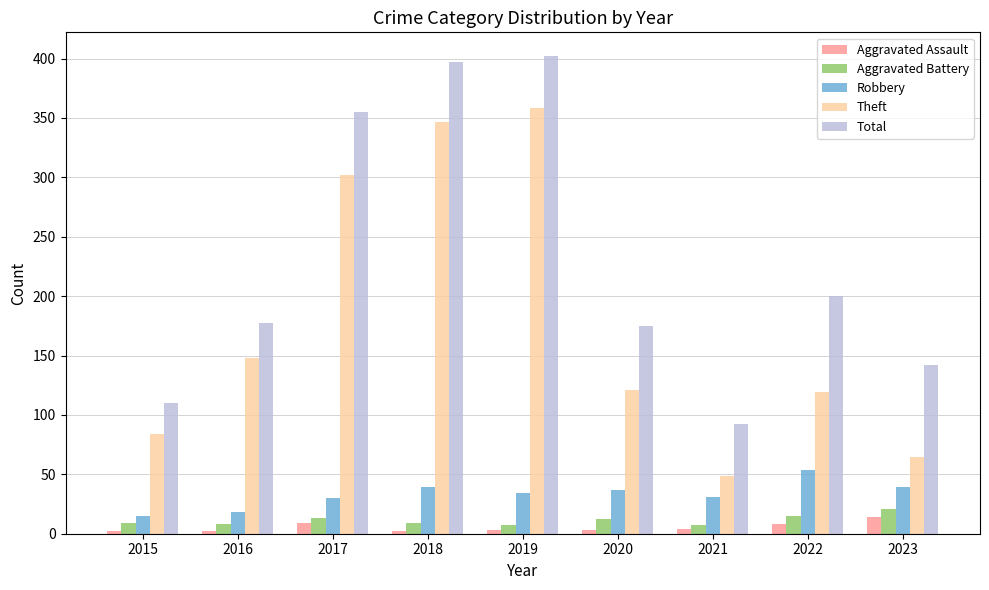

What is the difference between the Robbery values at 2022 and 2017?

24